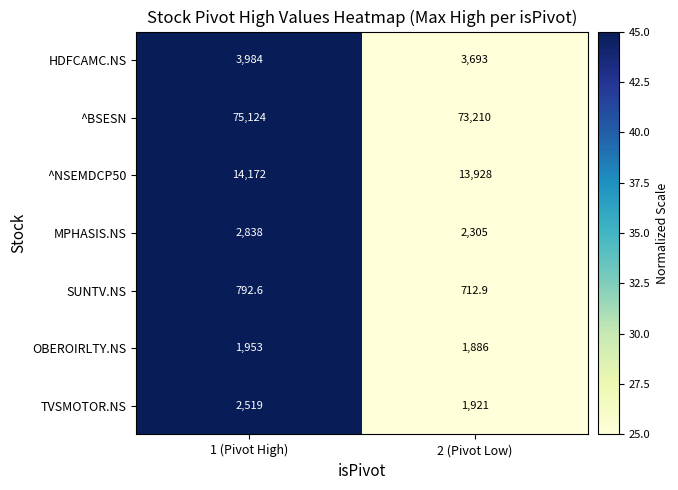

Read the OBEROIRLTY.NS value at 2 (Pivot Low).

1886.0